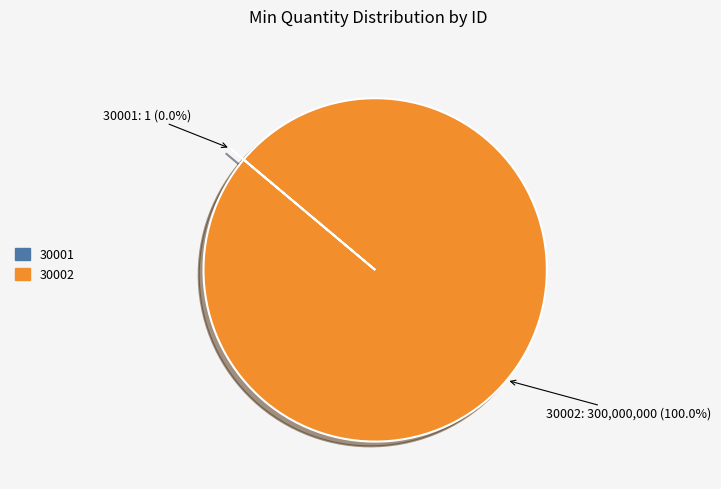

Which category accounts for the majority?

30002